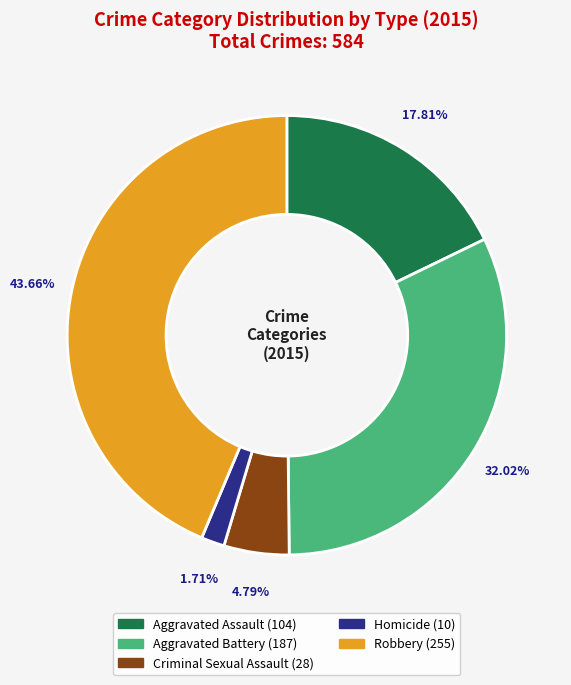

To the nearest percent, what is the combined percentage of Robbery and Aggravated Battery?

76%